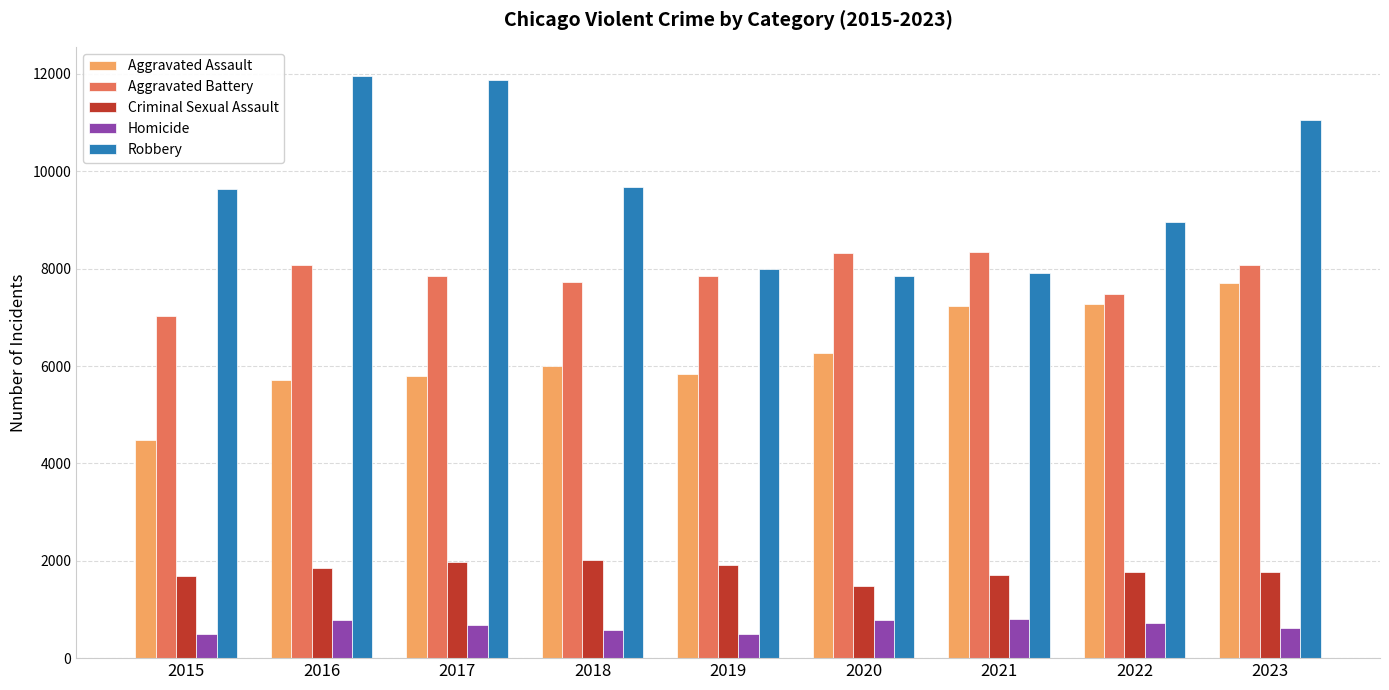

Rank the series at 2017 from lowest to highest value.

Homicide, Criminal Sexual Assault, Aggravated Assault, Aggravated Battery, Robbery